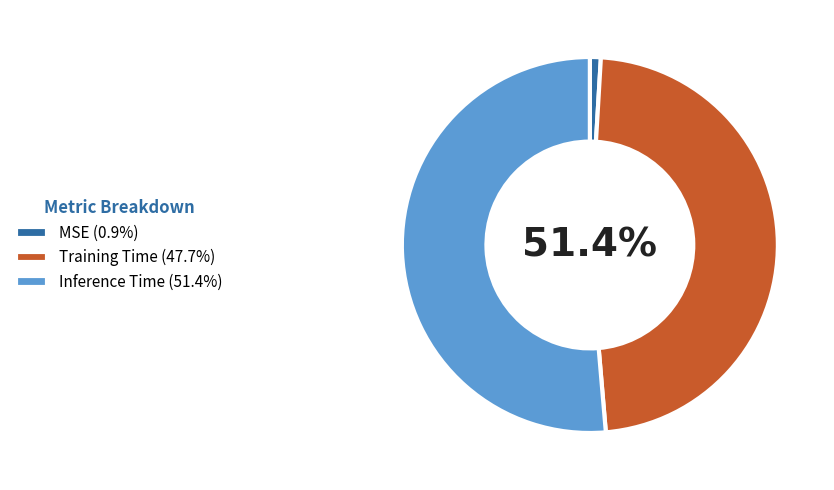

To the nearest percent, what percentage of the pie is Inference Time?

51%